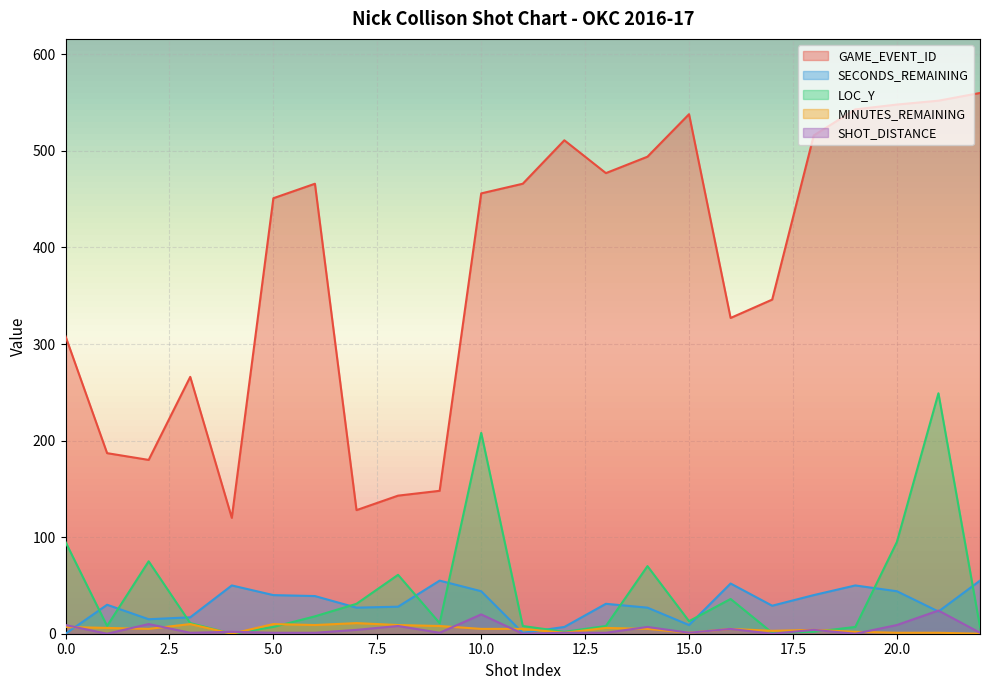

At how many categories does at least one series exceed 104?

23